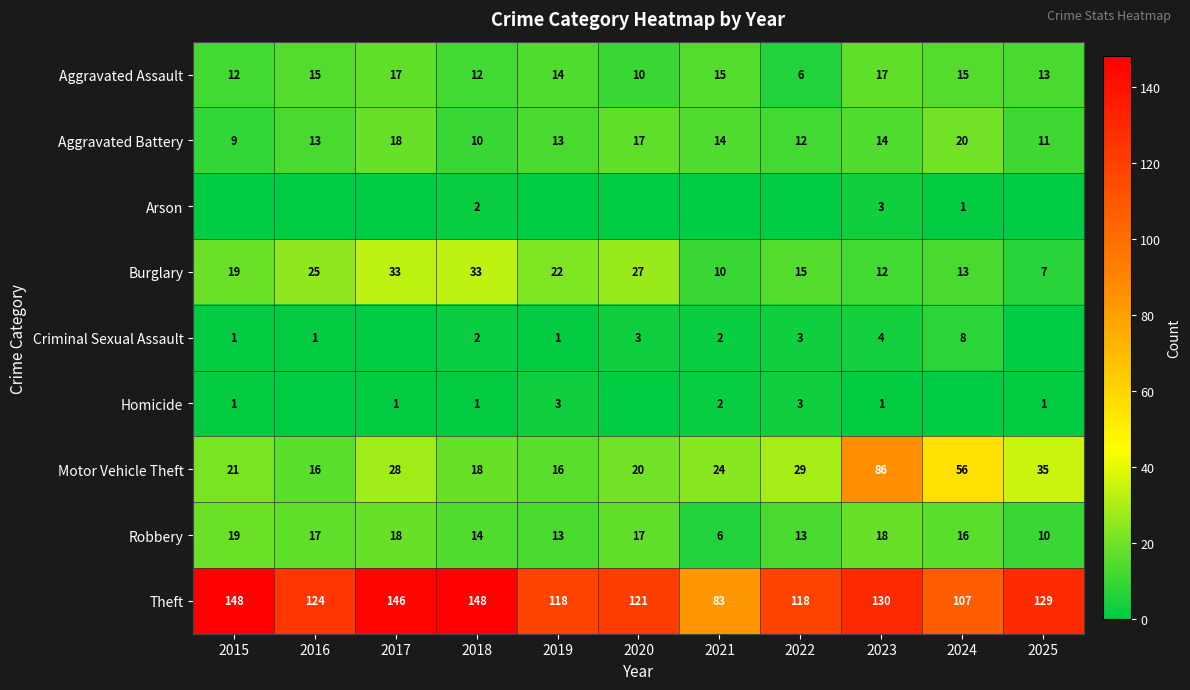

What is the total value across all series at 2017?

261